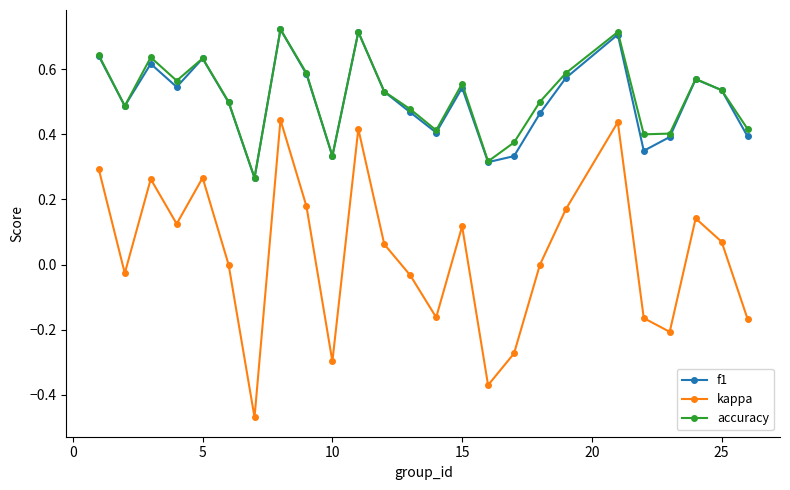

In kappa, how many points are lower than both neighbors (excluding endpoints)?

7